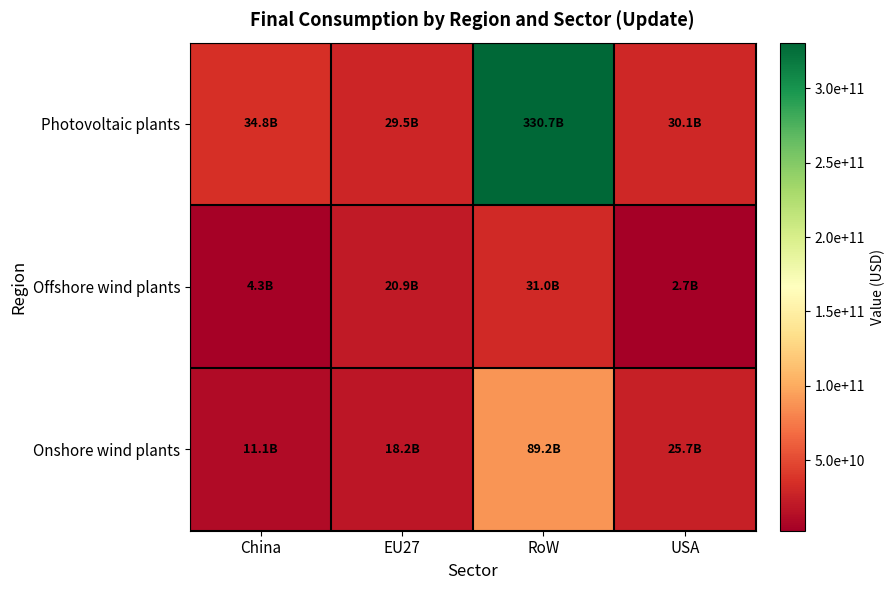

Reading left to right, list all the values displayed in this chart.

Photovoltaic plants: China=34812101635.4	EU27=29498356220.6	RoW=330678582170.1	USA=30140350735.4
Offshore wind plants: China=4307483863.2	EU27=20924509927.1	RoW=30982499363.3	USA=2658527332.6
Onshore wind plants: China=11067422056.3	EU27=18170455074.8	RoW=89179570926.0	USA=25659453563.4